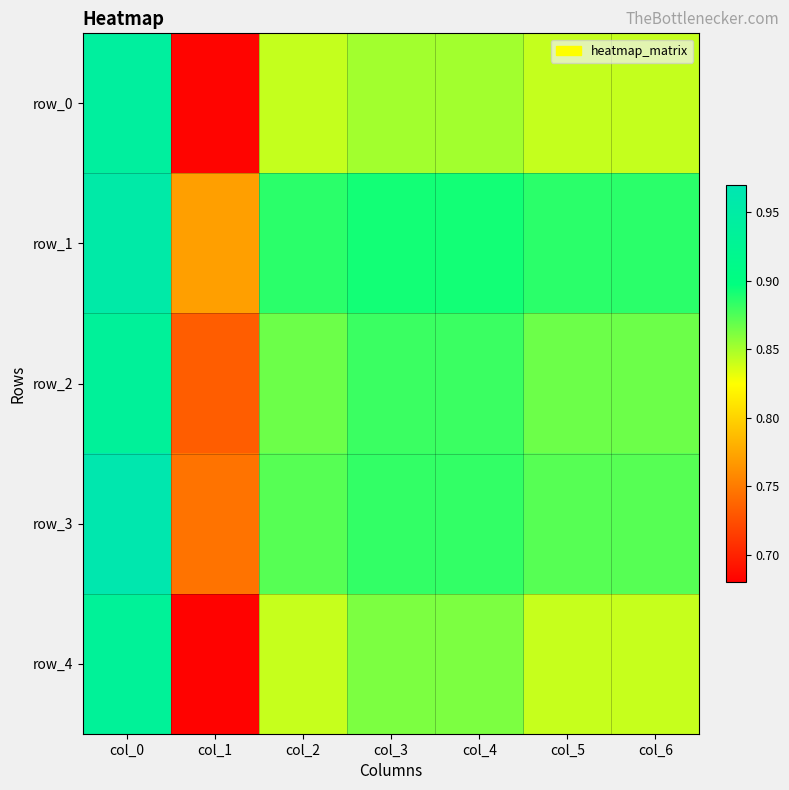

Read the row_0 value at col_3.

0.9